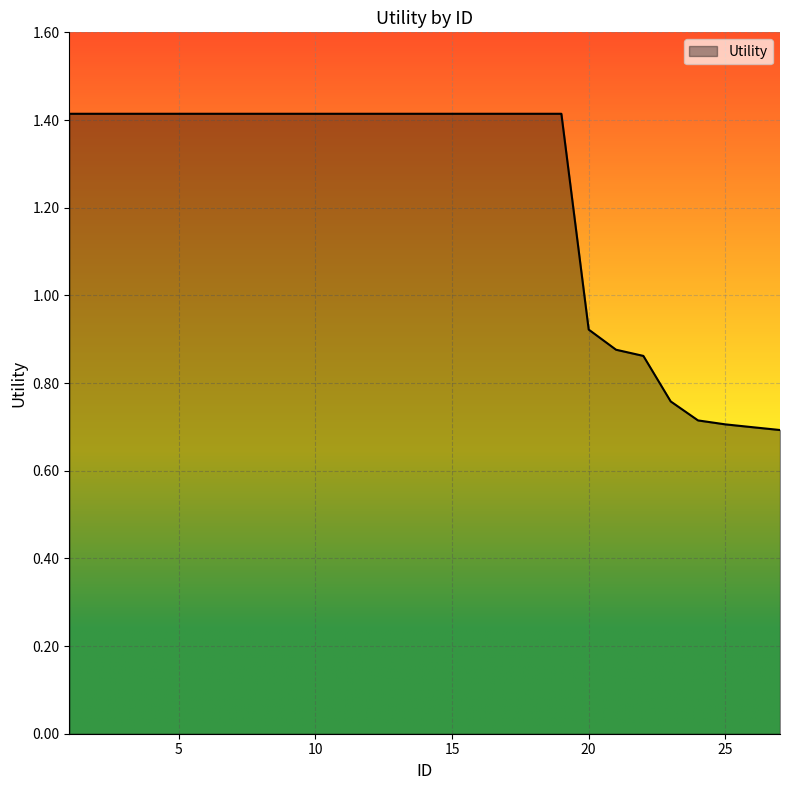

What is the difference between the maximum and minimum values?

0.7